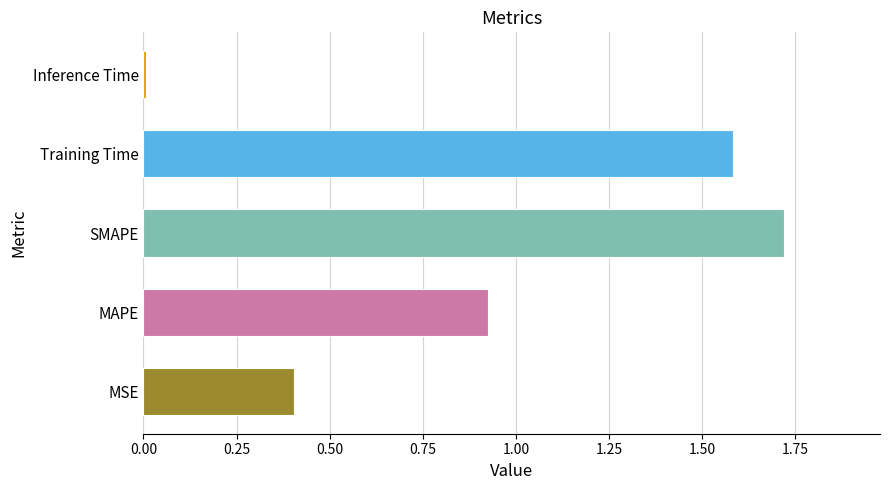

At which category does the chart reach its minimum across all series?

Inference Time